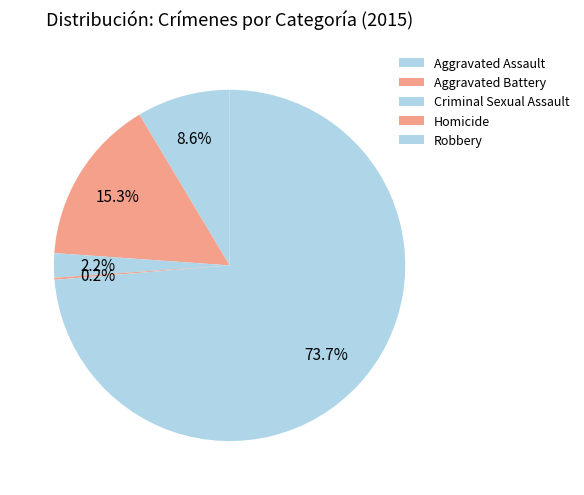

What portion of the pie excludes Aggravated Battery?

84.7%